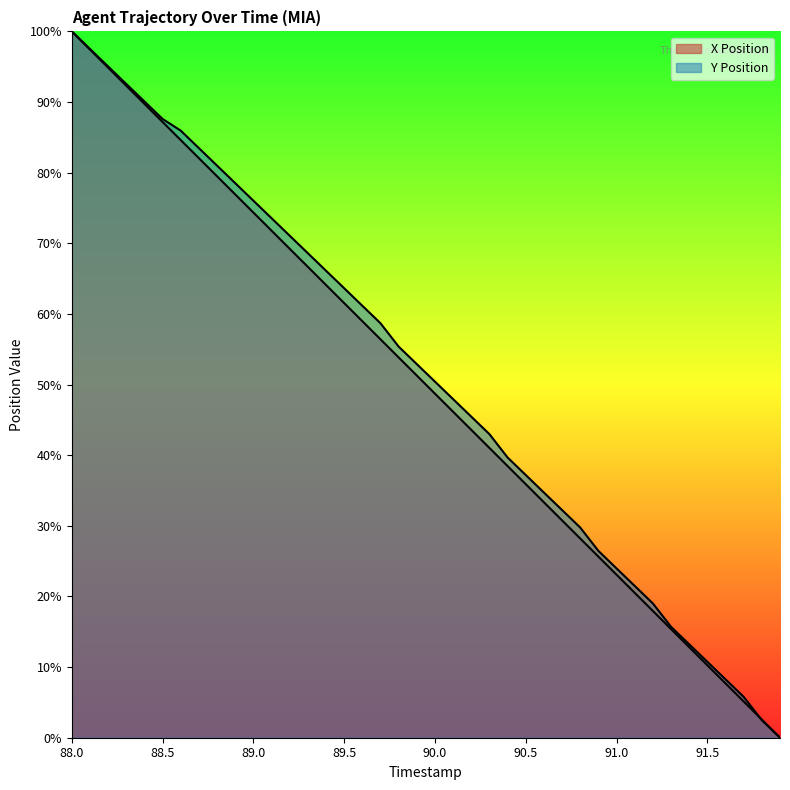

At which category is the sum across all series the highest?

88.0